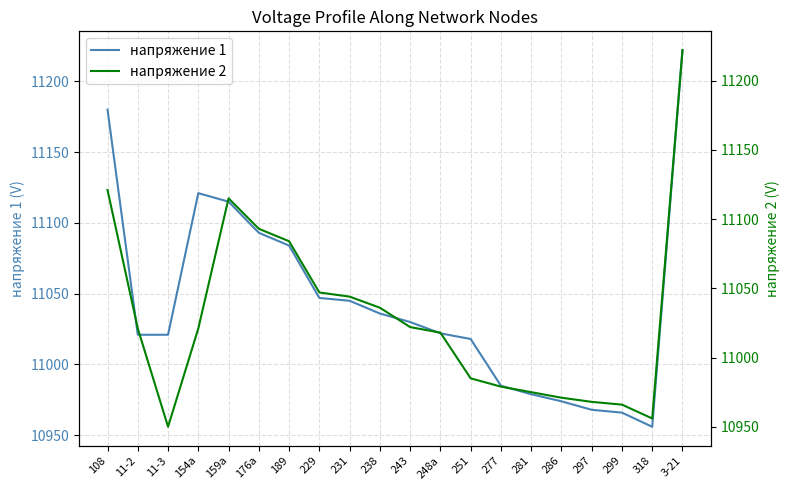

Reading left to right, extract all data points from this chart.

напряжение 1: 108=11180	11-2=11021	11-3=11021	154а=11121	159а=11115	176а=11093	189=11084	229=11047	231=11045	238=11036	243=11030	248а=11022	251=11018	277=10985	281=10979	286=10974	297=10968	299=10966	318=10956	3-21=11222
напряжение 2: 108=11121	11-2=11021	11-3=10950	154а=11021	159а=11115	176а=11093	189=11084	229=11047	231=11044	238=11036	243=11022	248а=11018	251=10985	277=10979	281=10975	286=10971	297=10968	299=10966	318=10956	3-21=11222